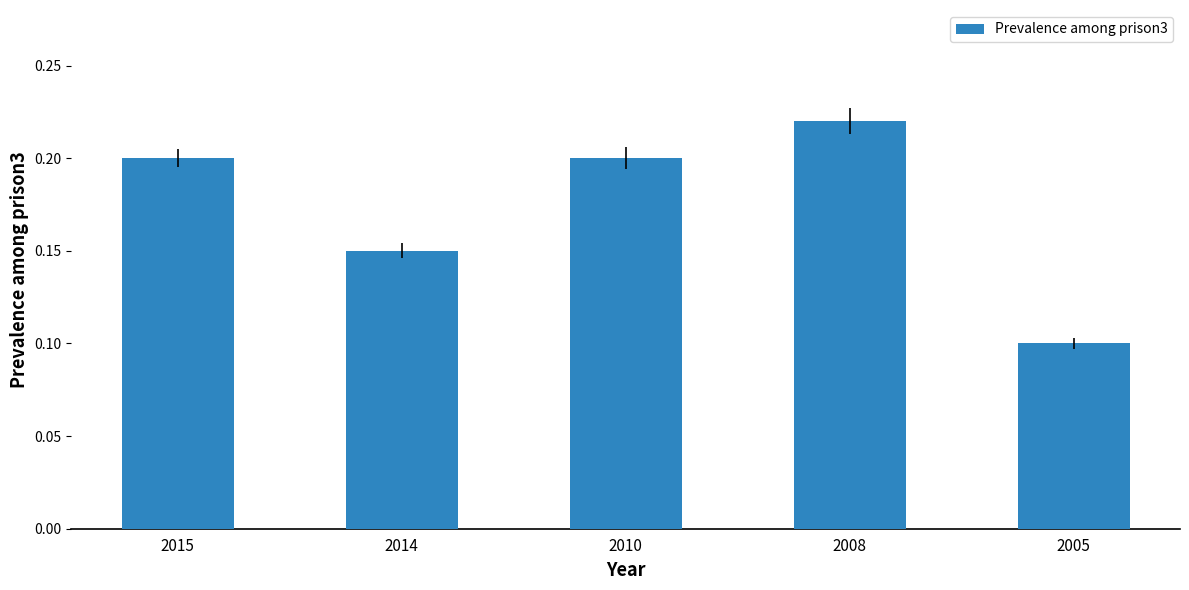

How many values are between 0 and 1?

5